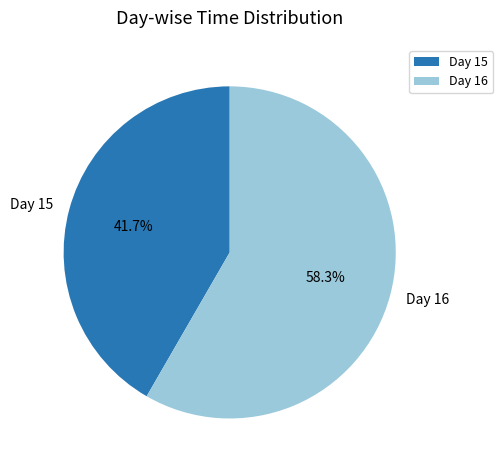

How many segments does this pie chart have?

2